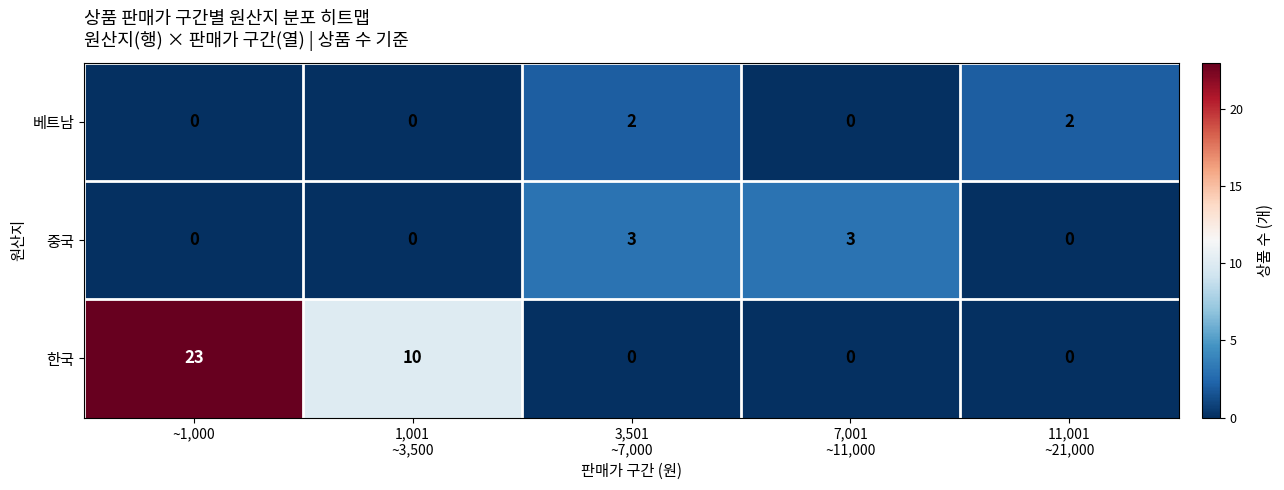

At which category is the sum across all series the highest?

~1,000